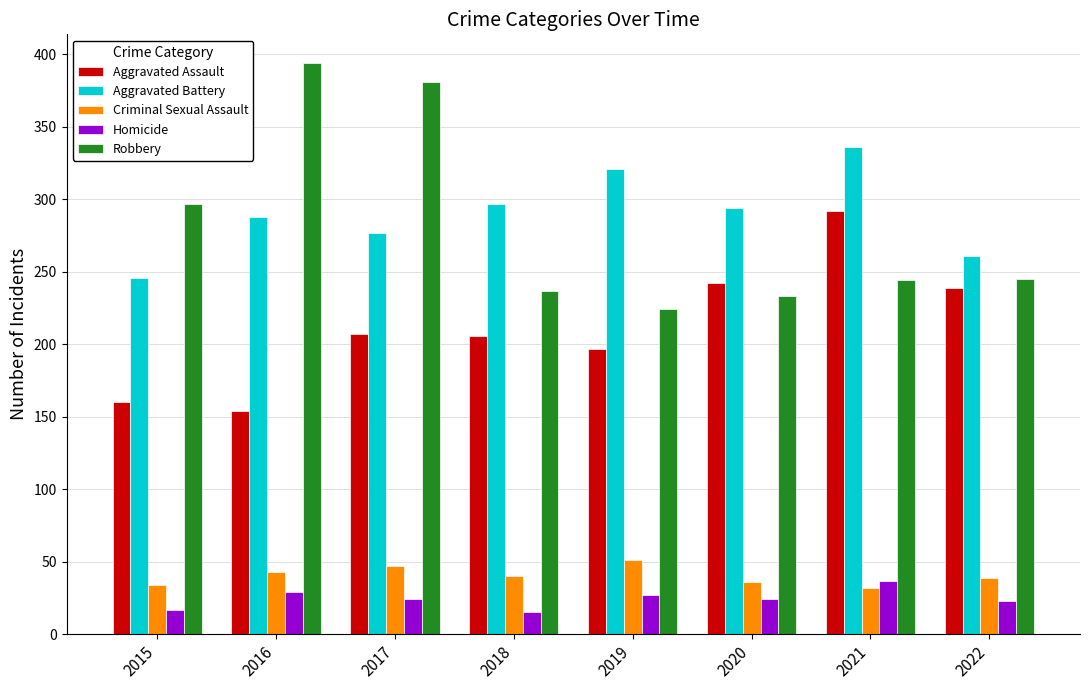

What is the sum of all Aggravated Assault values?

1697